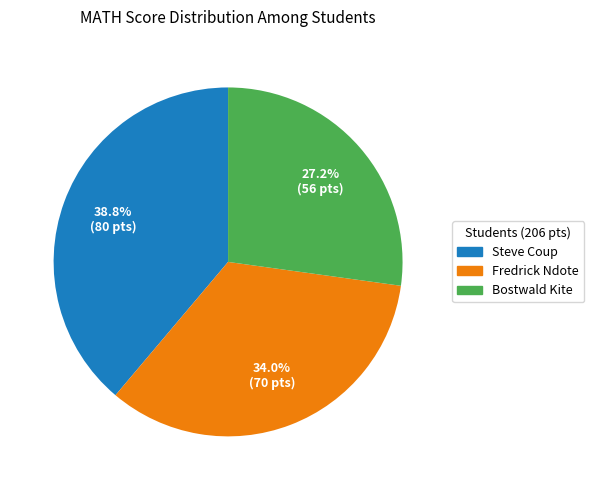

What percentage is the Fredrick Ndote slice, to the nearest percent?

34%